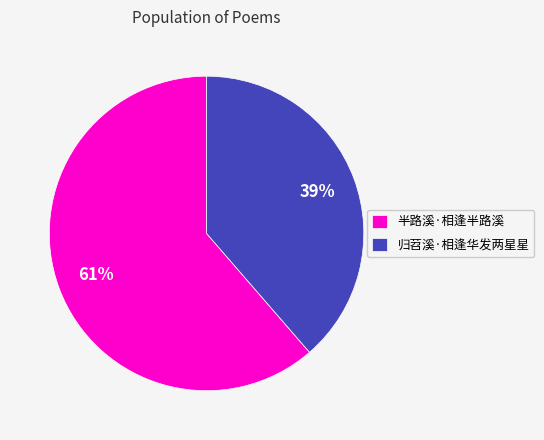

Rank the categories by value from highest to lowest.

半路溪·相逢半路溪, 归苕溪·相逢华发两星星